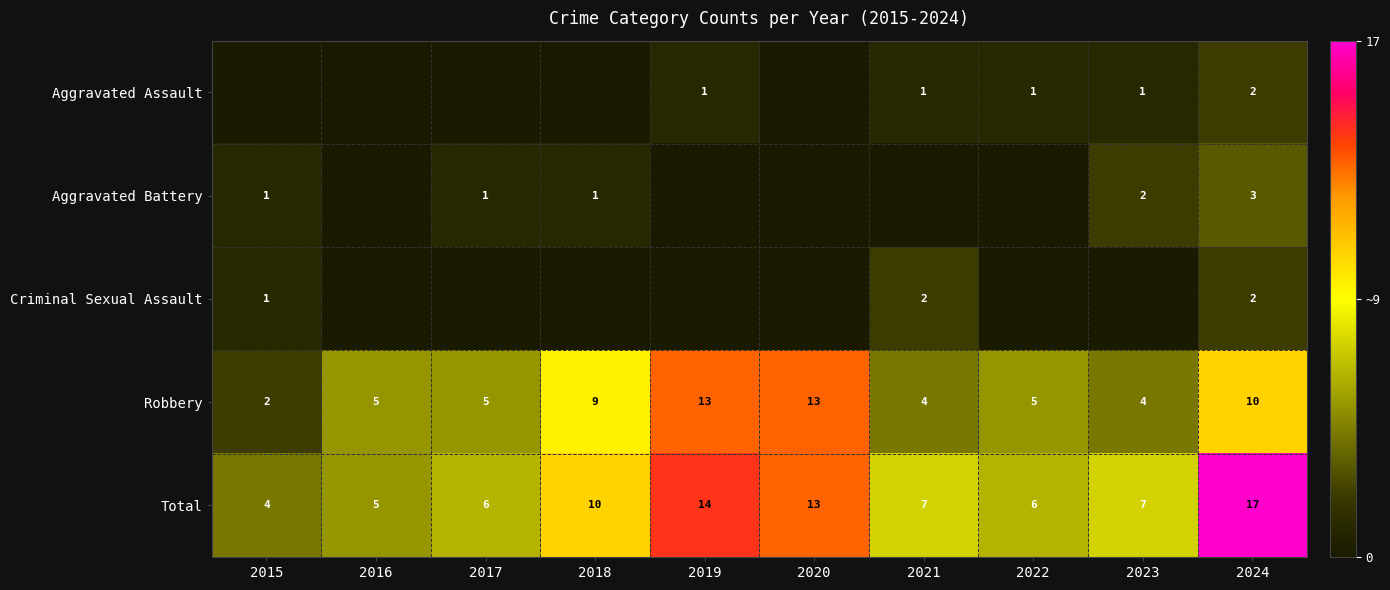

What is the average value of the Robbery series?

7